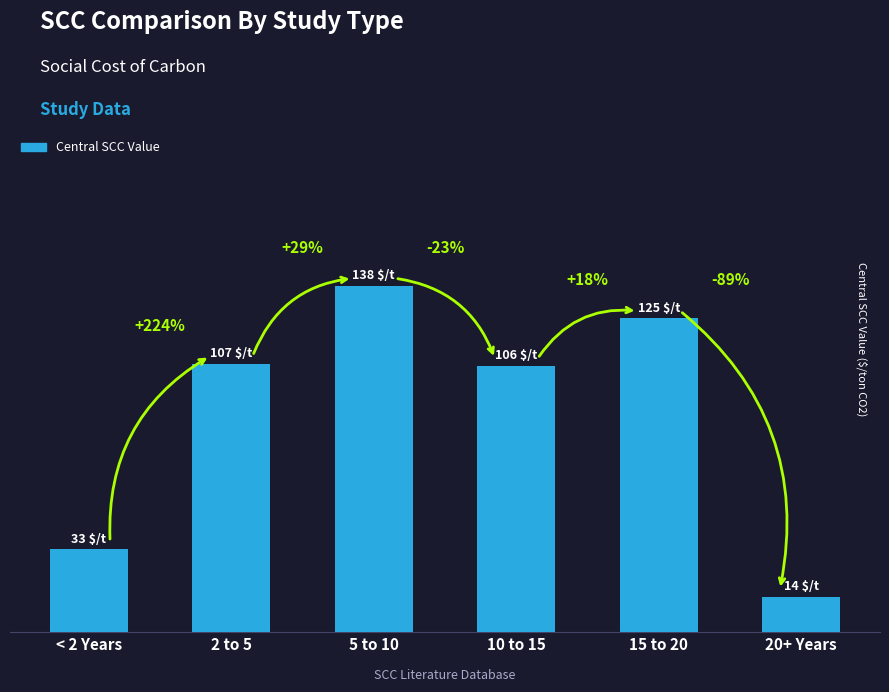

What is the difference between the maximum and minimum values?

124